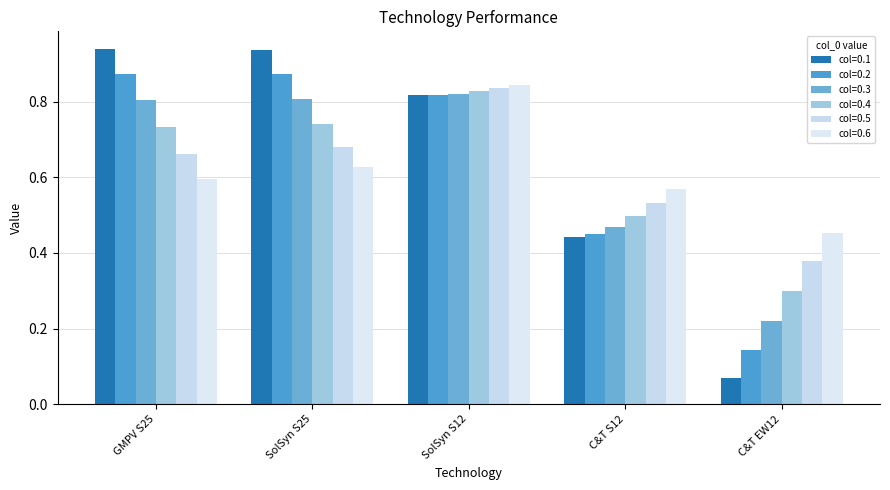

How many bars are there in total?

30